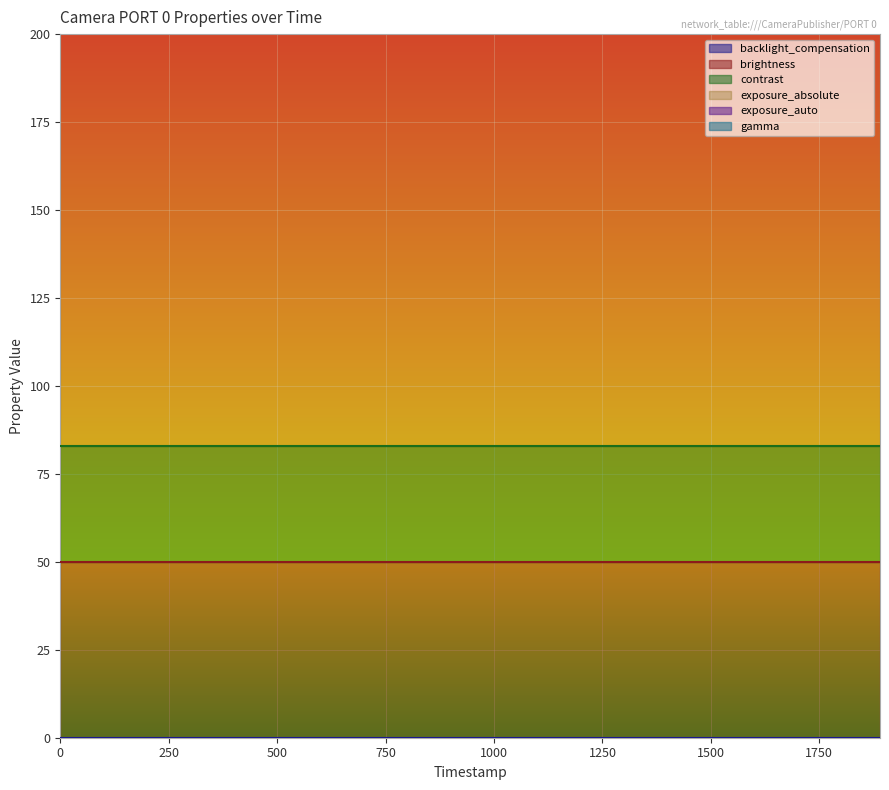

List the series in order of their peak value, lowest first.

backlight_compensation, exposure_auto, contrast, brightness, gamma, exposure_absolute